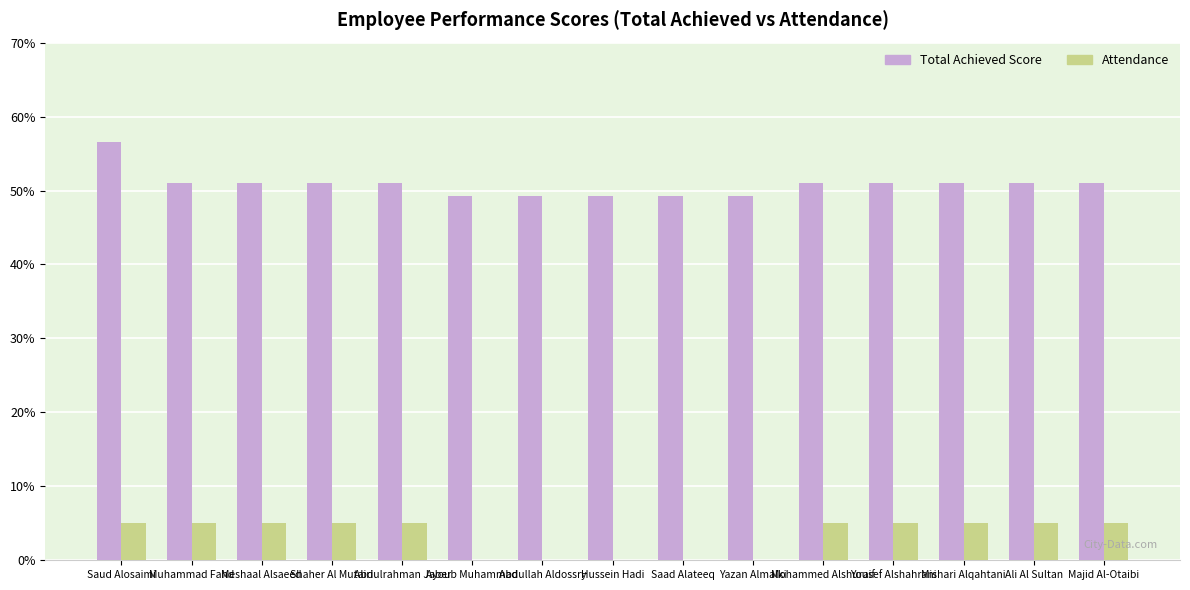

At which category is the sum across all series the highest?

Saud Alosaimi